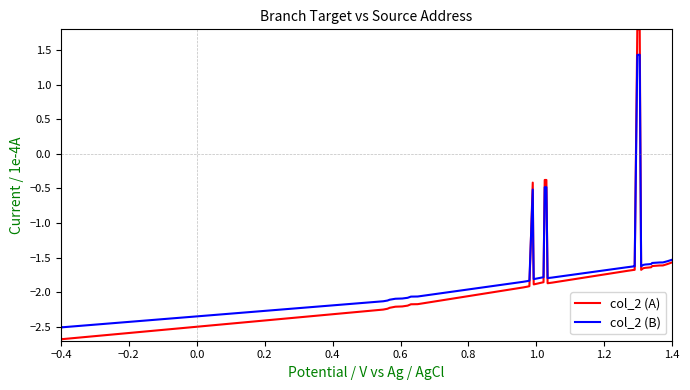

What is the lowest value of the col_2 (B) series?

-2.5